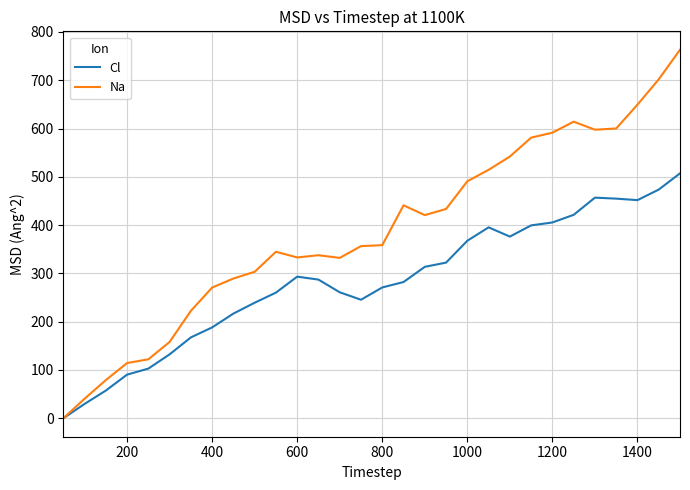

Rank the series by their maximum value, from highest to lowest.

Na, Cl